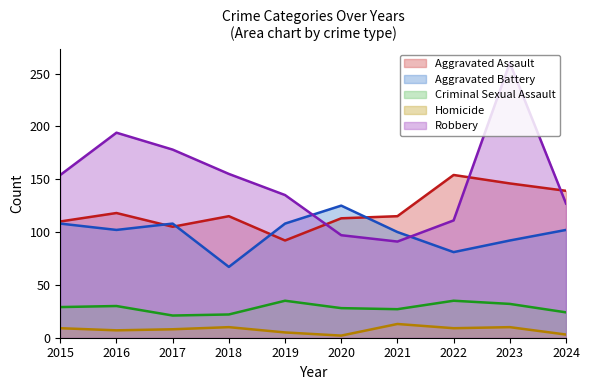

Between which two adjacent categories do Robbery and Aggravated Battery first intersect?

2019 and 2020